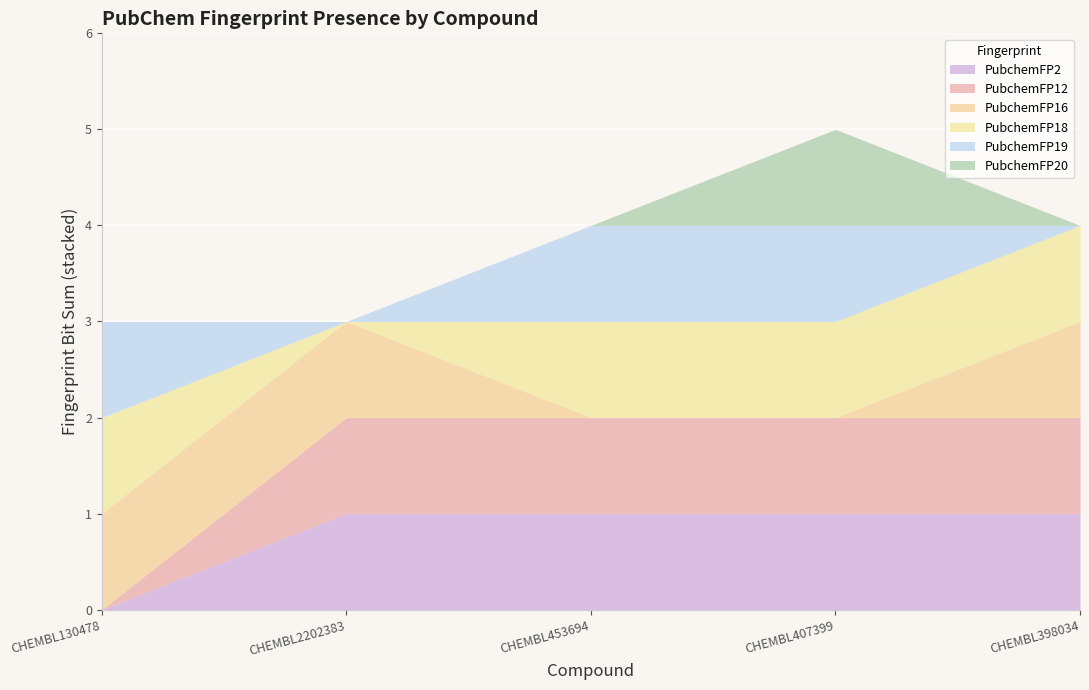

Reading left to right, extract all data points from this chart.

PubchemFP2: CHEMBL130478=0	CHEMBL2202383=1	CHEMBL453694=1	CHEMBL407399=1	CHEMBL398034=1
PubchemFP12: CHEMBL130478=0	CHEMBL2202383=1	CHEMBL453694=1	CHEMBL407399=1	CHEMBL398034=1
PubchemFP16: CHEMBL130478=1	CHEMBL2202383=1	CHEMBL453694=0	CHEMBL407399=0	CHEMBL398034=1
PubchemFP18: CHEMBL130478=1	CHEMBL2202383=0	CHEMBL453694=1	CHEMBL407399=1	CHEMBL398034=1
PubchemFP19: CHEMBL130478=1	CHEMBL2202383=0	CHEMBL453694=1	CHEMBL407399=1	CHEMBL398034=0
PubchemFP20: CHEMBL130478=0	CHEMBL2202383=0	CHEMBL453694=0	CHEMBL407399=1	CHEMBL398034=0